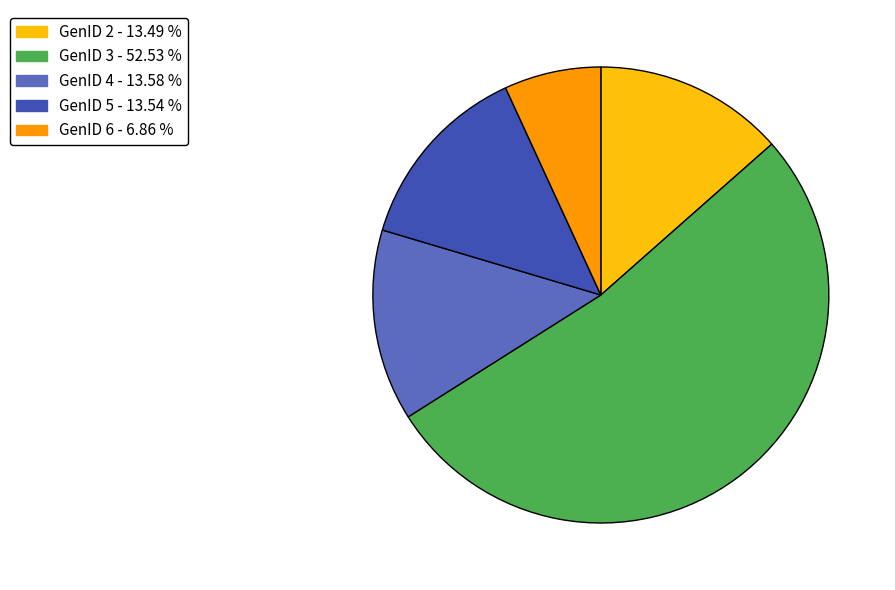

Which slice is the smallest?

GenID 6 - 6.86 %